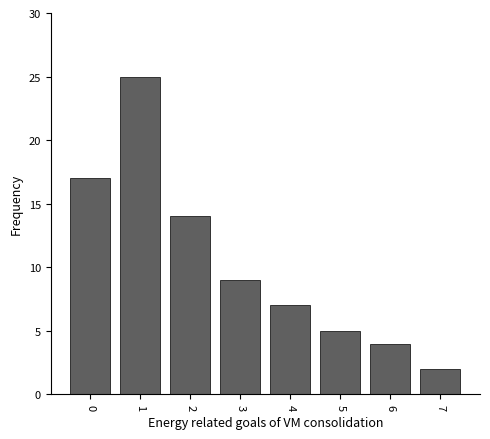

What is the minimum value shown in the chart?

2